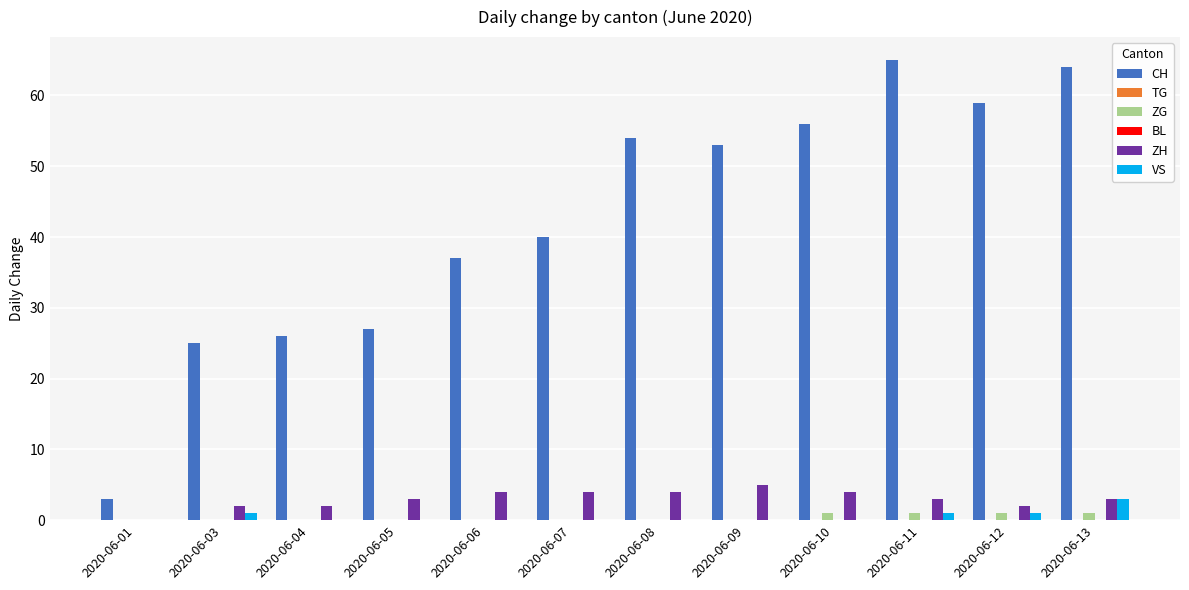

Is it true that CH equals 26 at 2020-06-04?

True